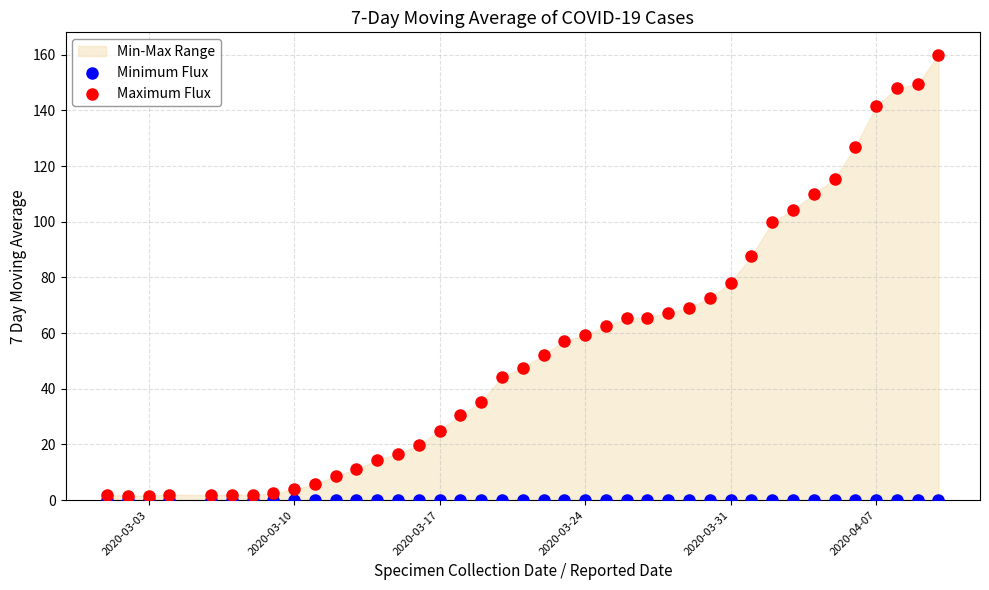

Across all series, what Y value is closest to 80?

78.1